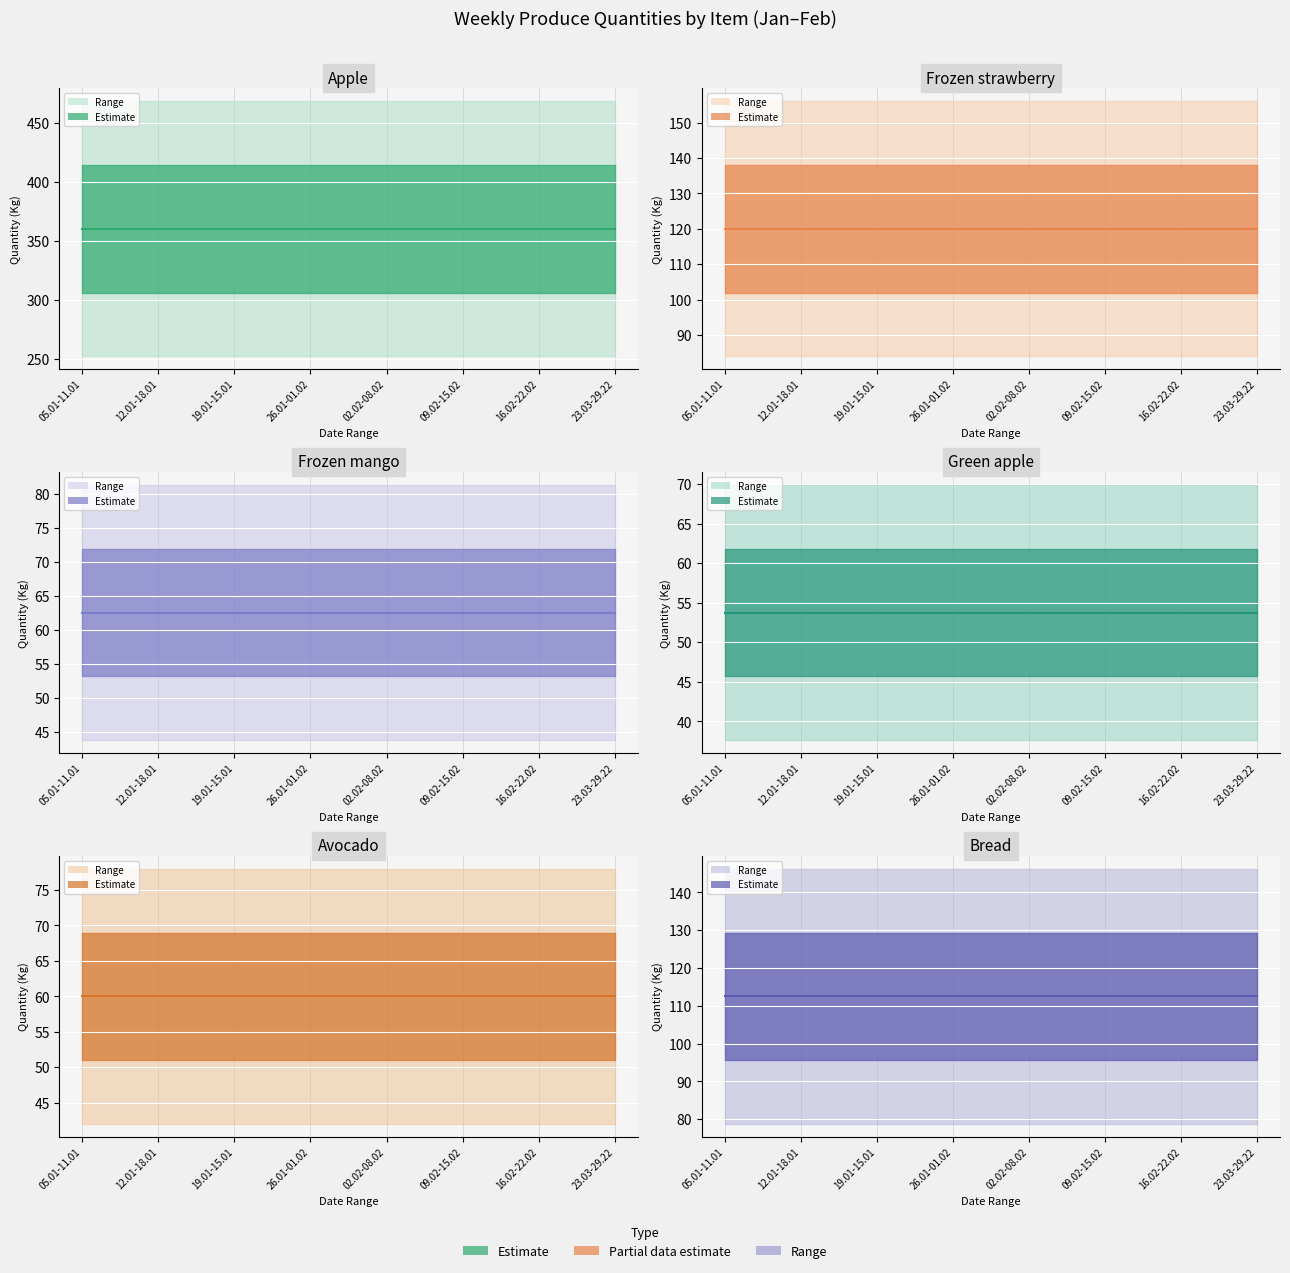

At which label is avocado (center) closest to 60?

05.01-11.01